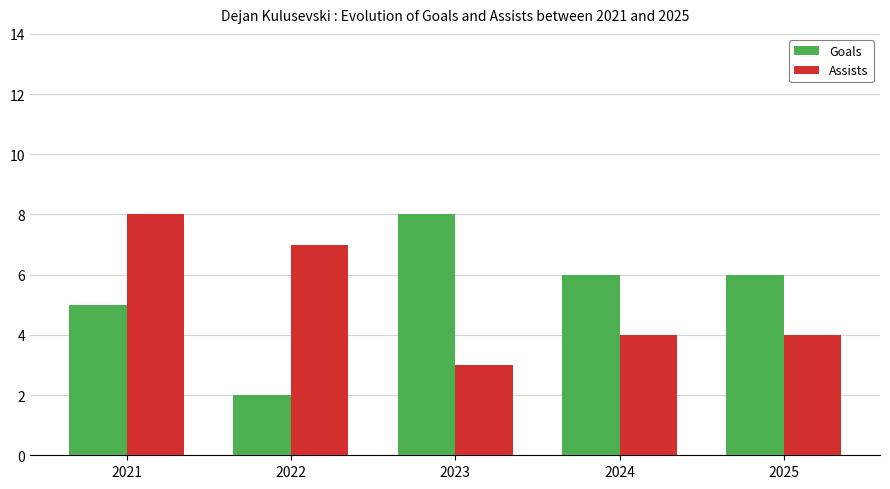

Reading left to right, transcribe all the data shown in this chart.

Goals: 2021=5	2022=2	2023=8	2024=6	2025=6
Assists: 2021=8	2022=7	2023=3	2024=4	2025=4